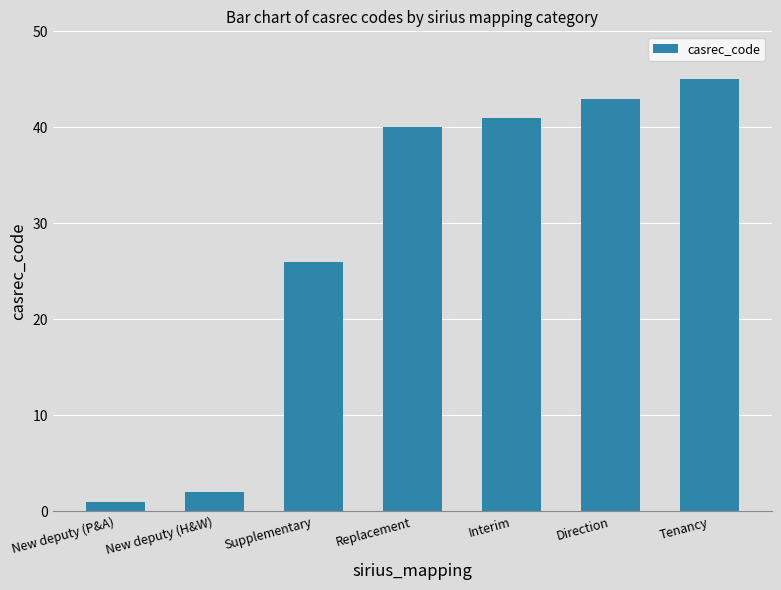

How many distinct data groups are displayed?

1